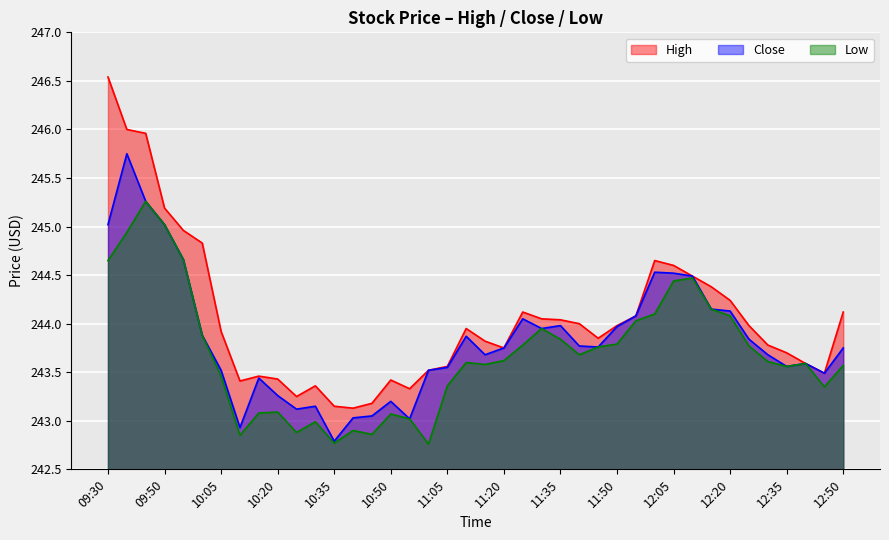

What are all the series names shown in the legend?

High, Close, Low